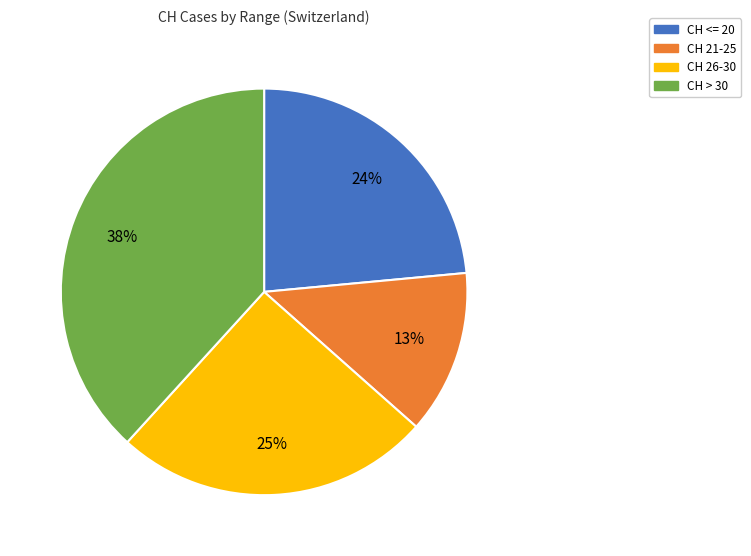

To the nearest percent, what portion does CH 26-30 represent?

25%